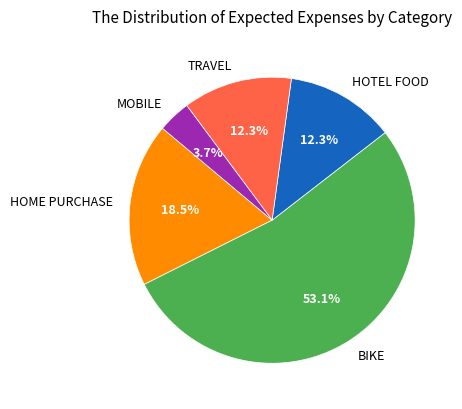

Is it true that MOBILE is 4% of the pie?

True